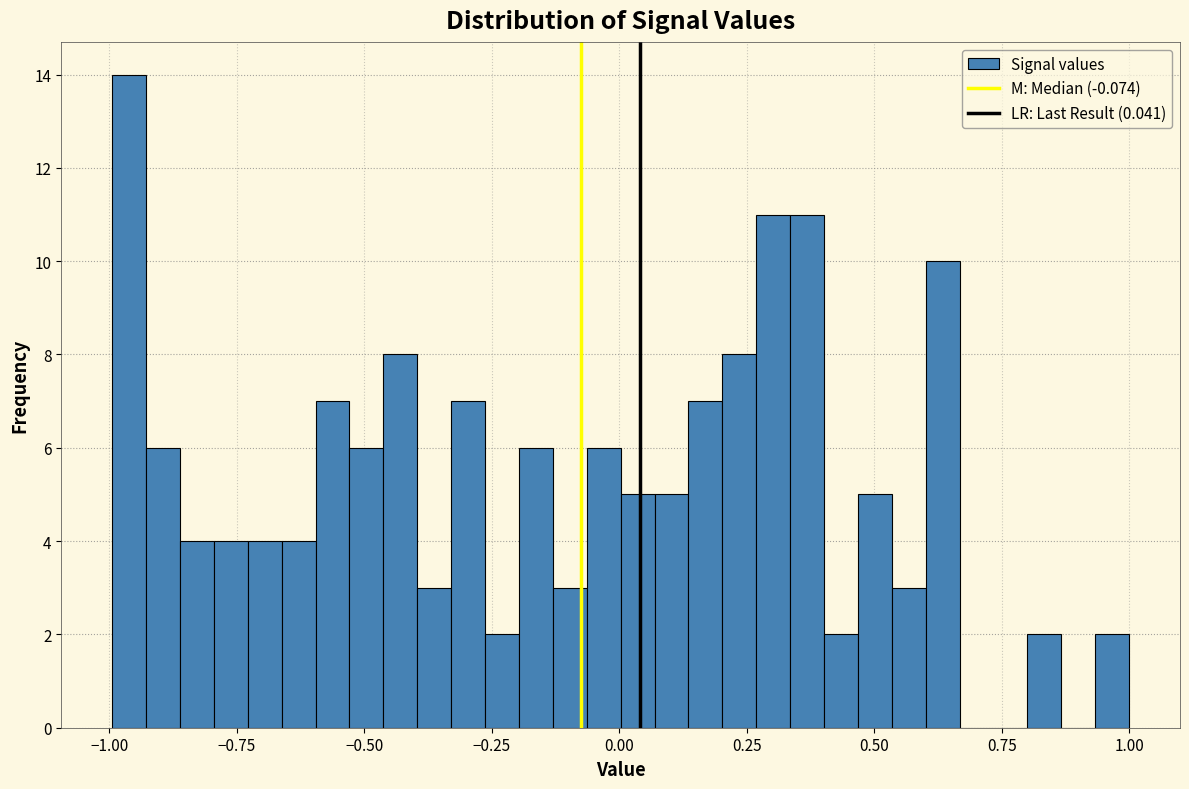

Read against the x-axis, roughly where is the centre of the tallest bar?

-0.95